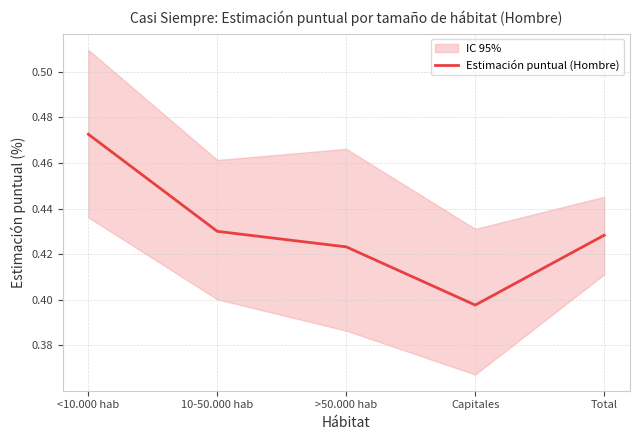

What is the sum of all values?

2.2